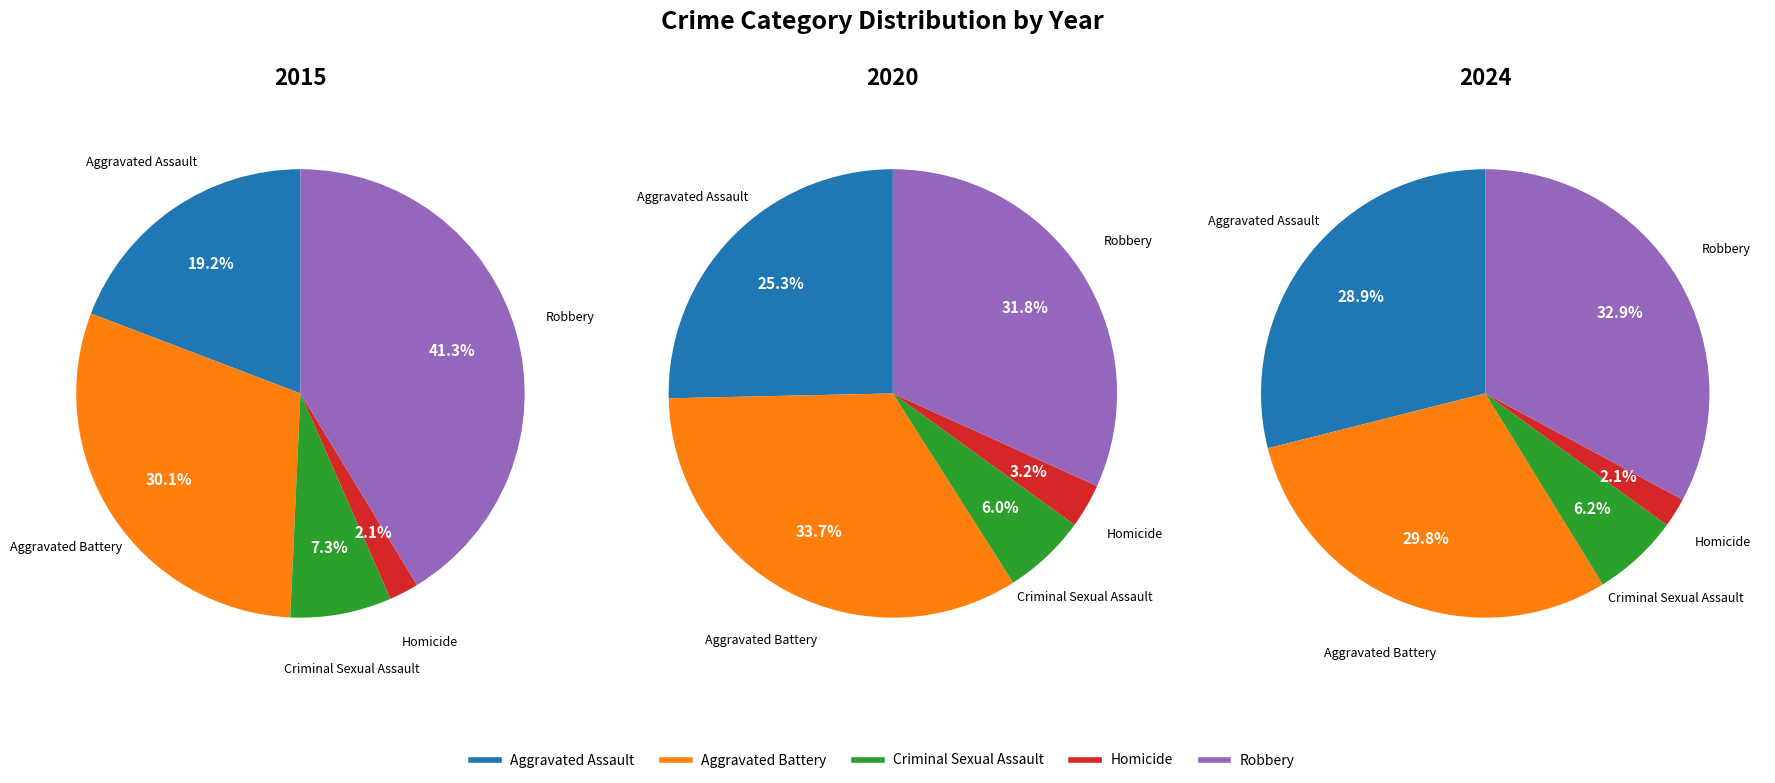

Which slice is the largest?

Robbery